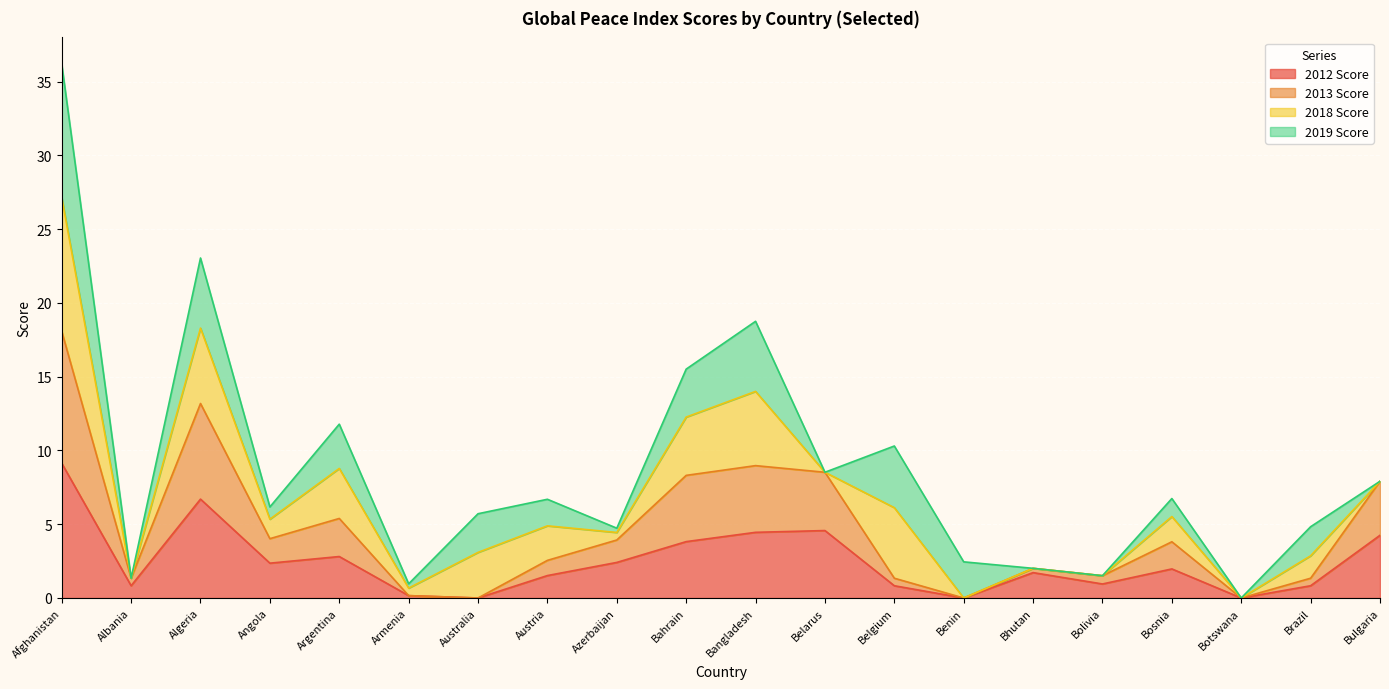

True or false: 2012 Score has a value of 2.4 at Angola.

True